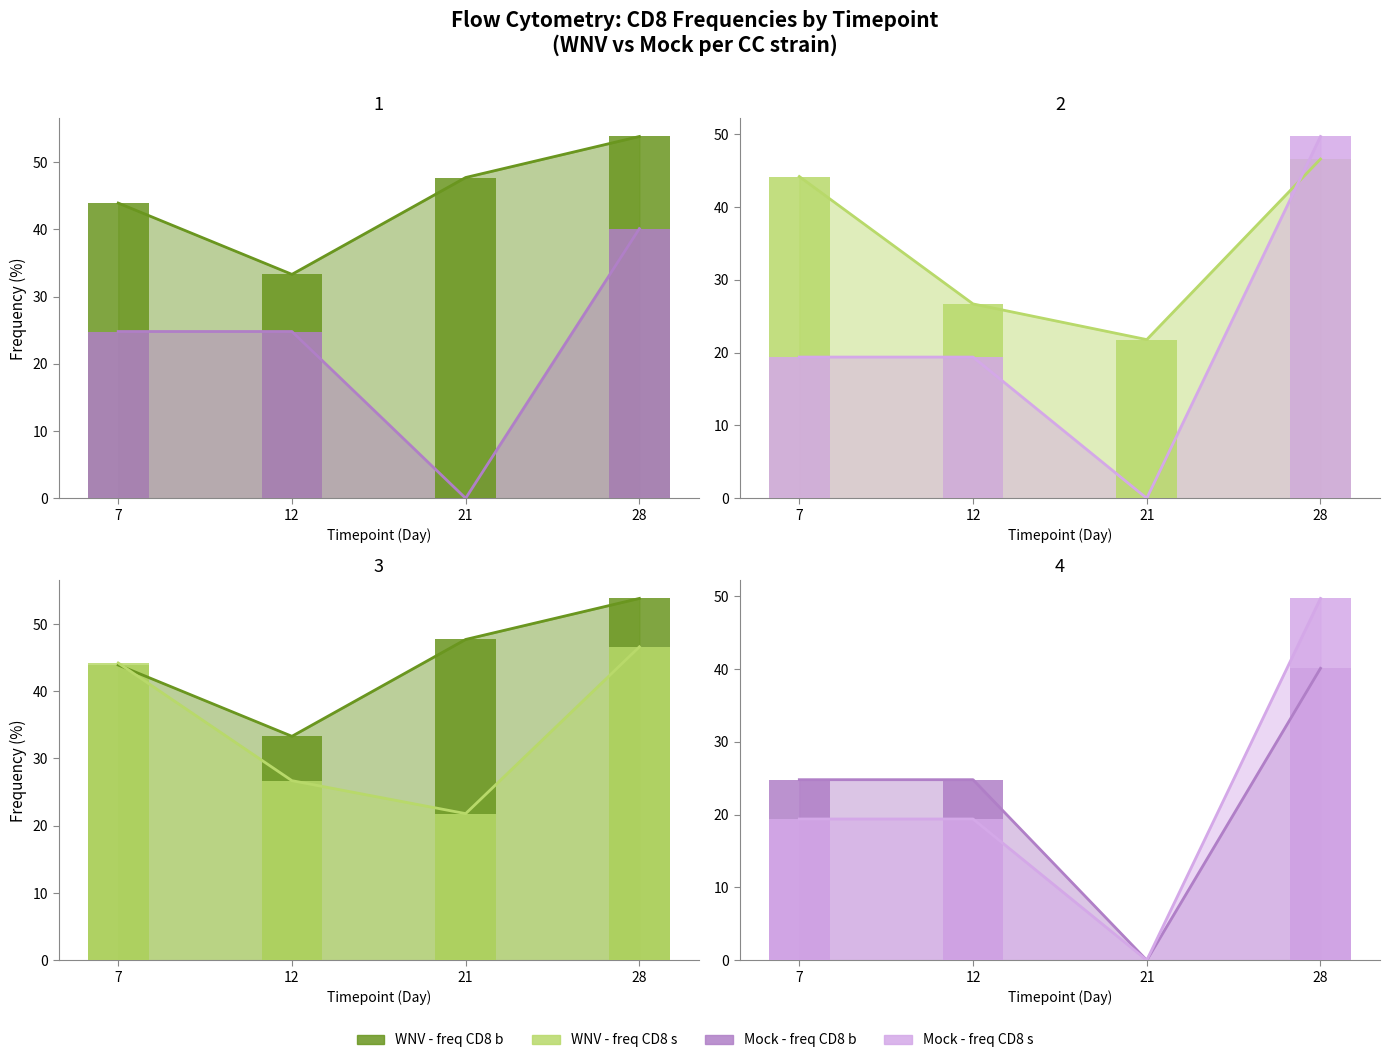

At how many categories does at least one series exceed 52?

1